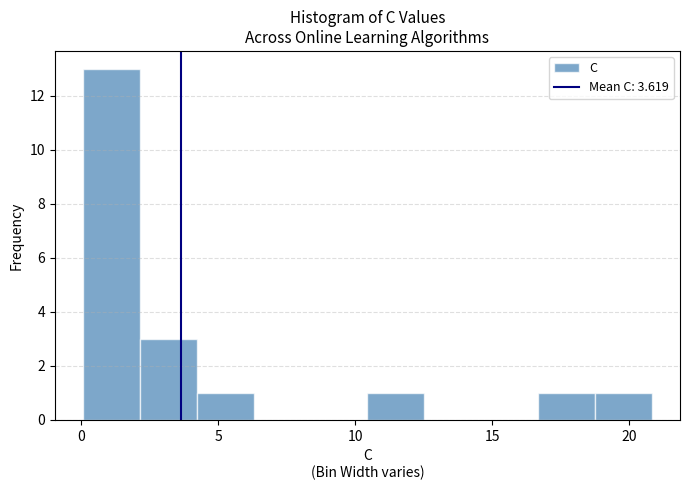

Which range on the x-axis has the tallest bar?

0.0 to 2.0